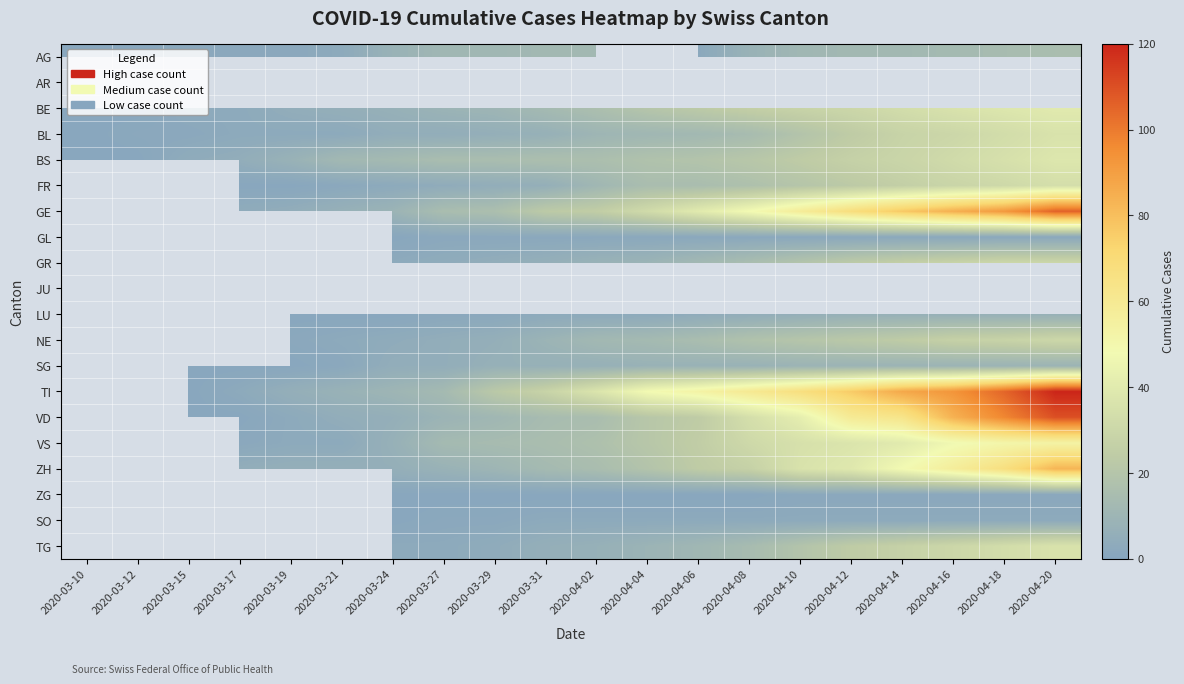

How many distinct data groups are displayed?

20